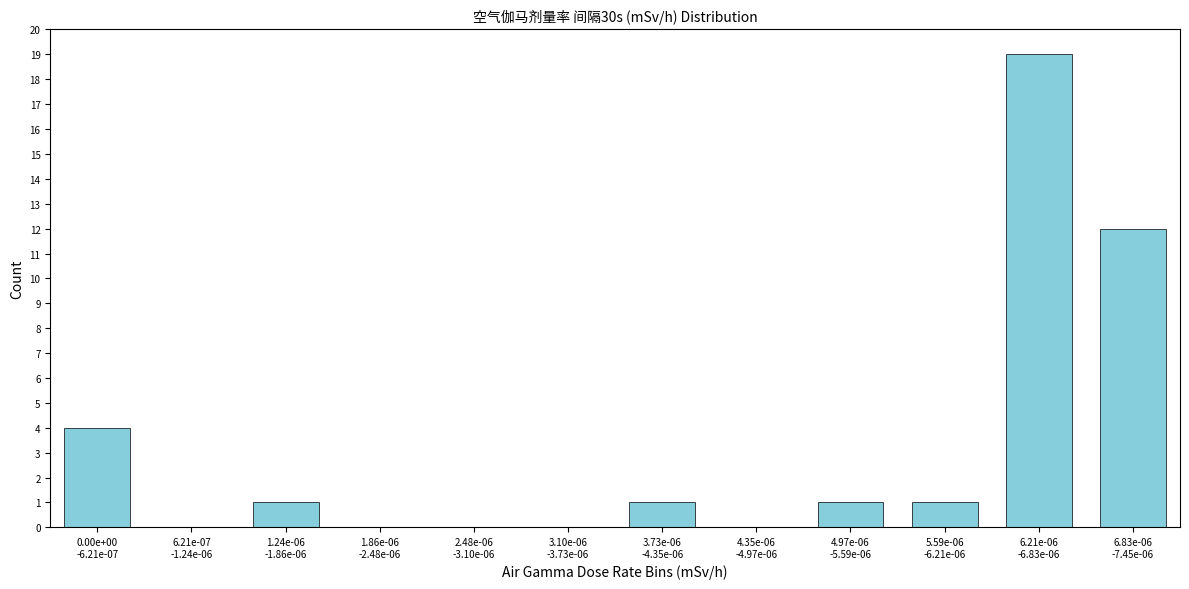

What is the maximum value shown in the chart?

19